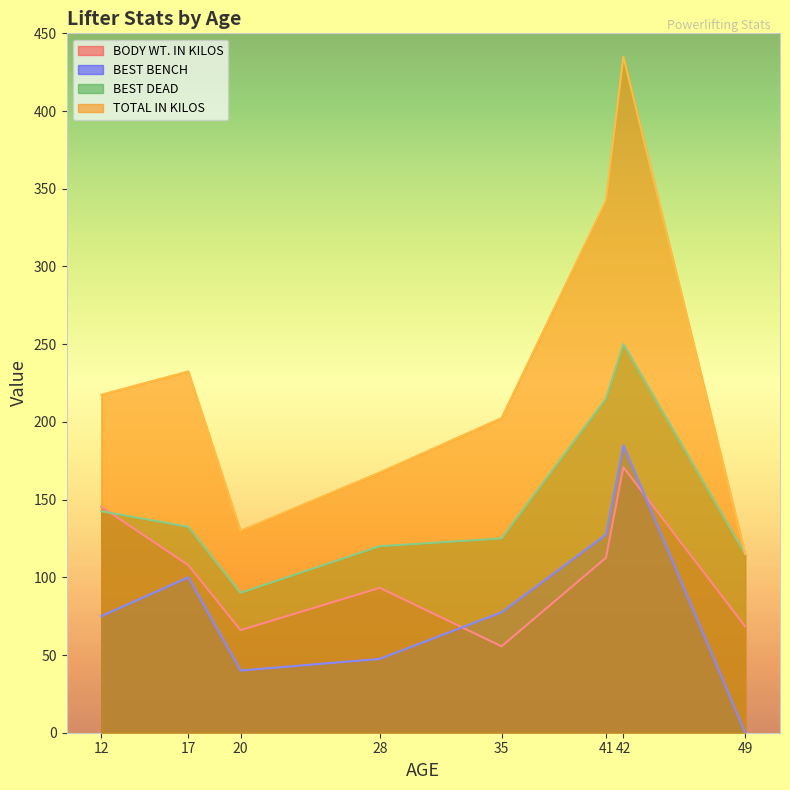

Which has a higher value, 49 or 20?

49